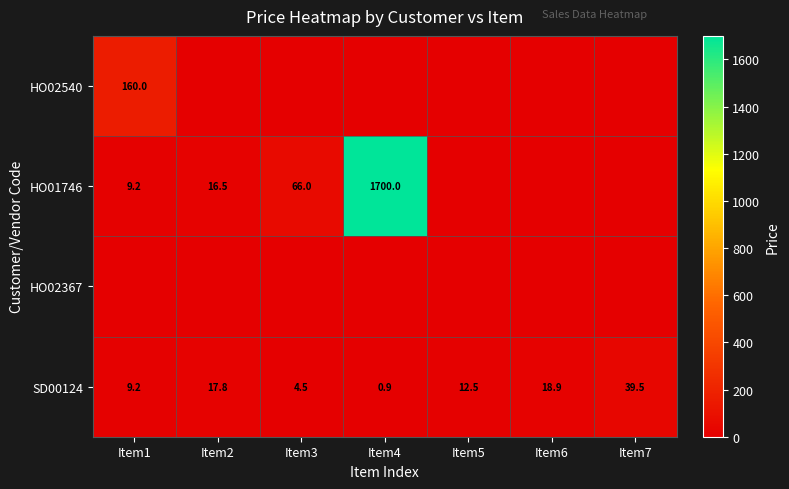

At which category is the sum across all series the highest?

Item4